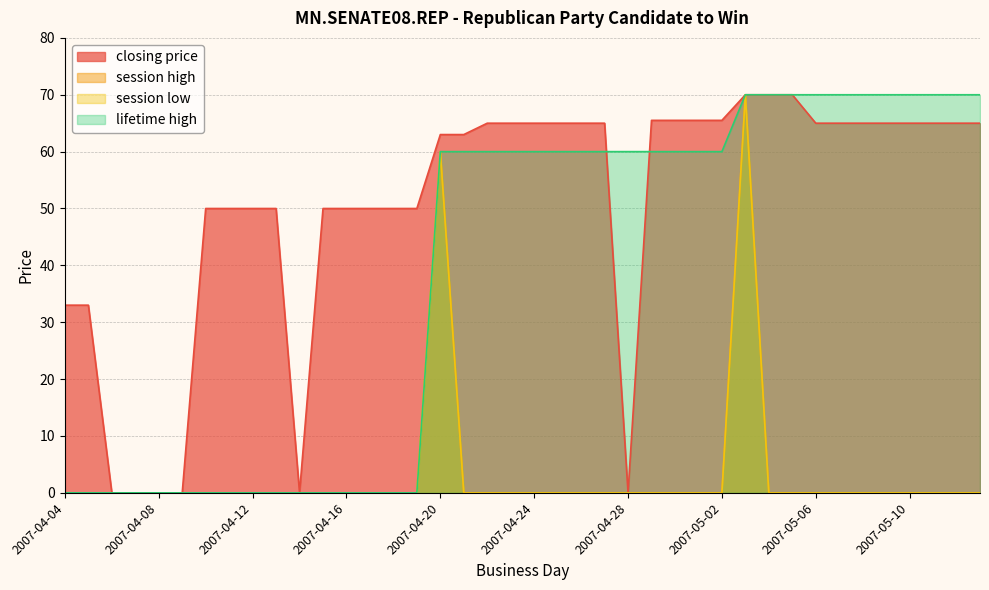

Which series has the largest range (max minus min)?

closing price